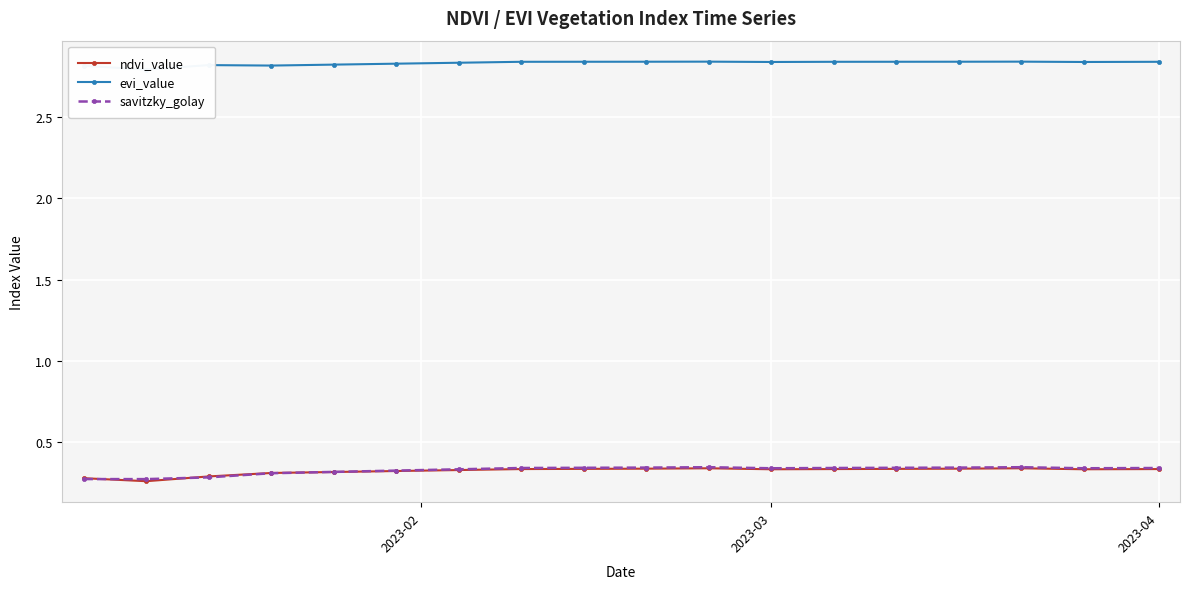

True or false: ndvi_value has more than 0 points higher than both neighbors.

True